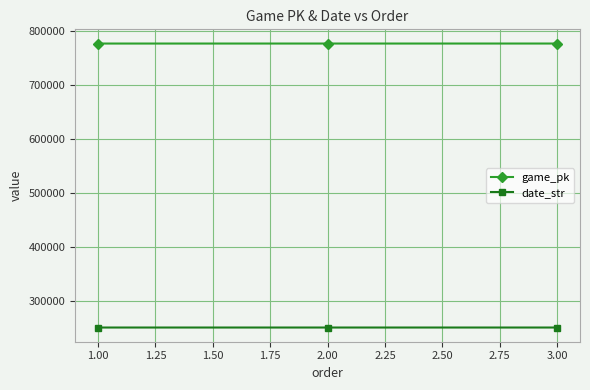

The value of date_str at 3.00 is 342682. True or false?

False